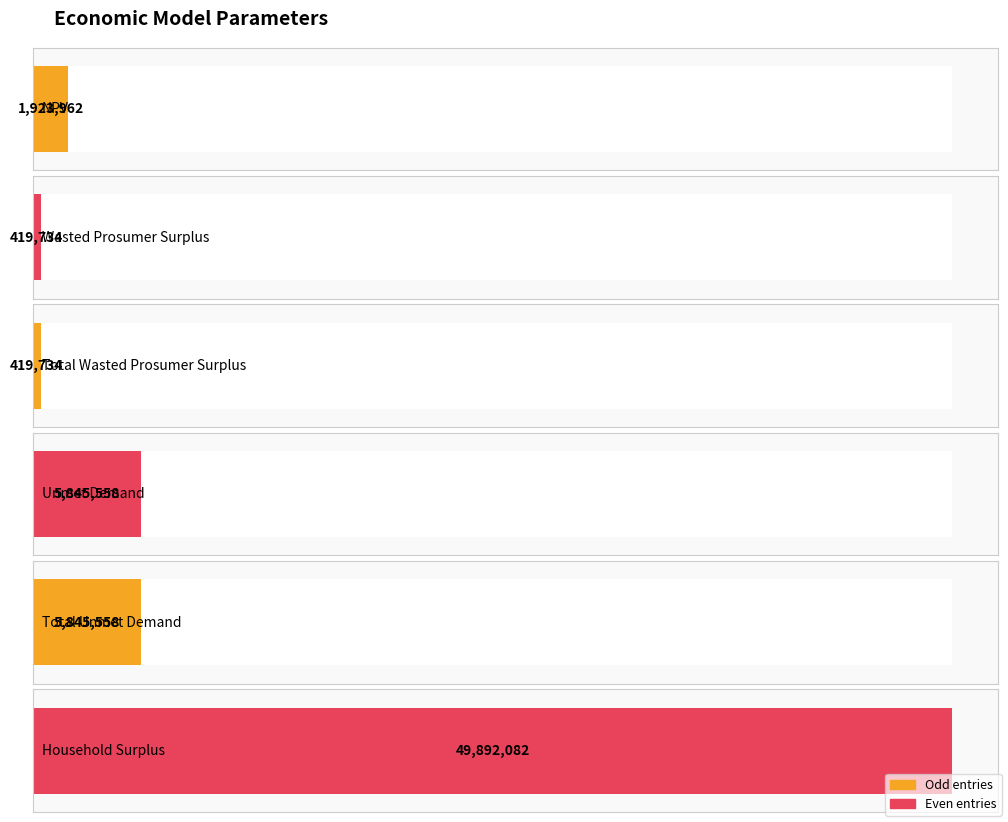

What is the minimum value shown in the chart?

419734.4